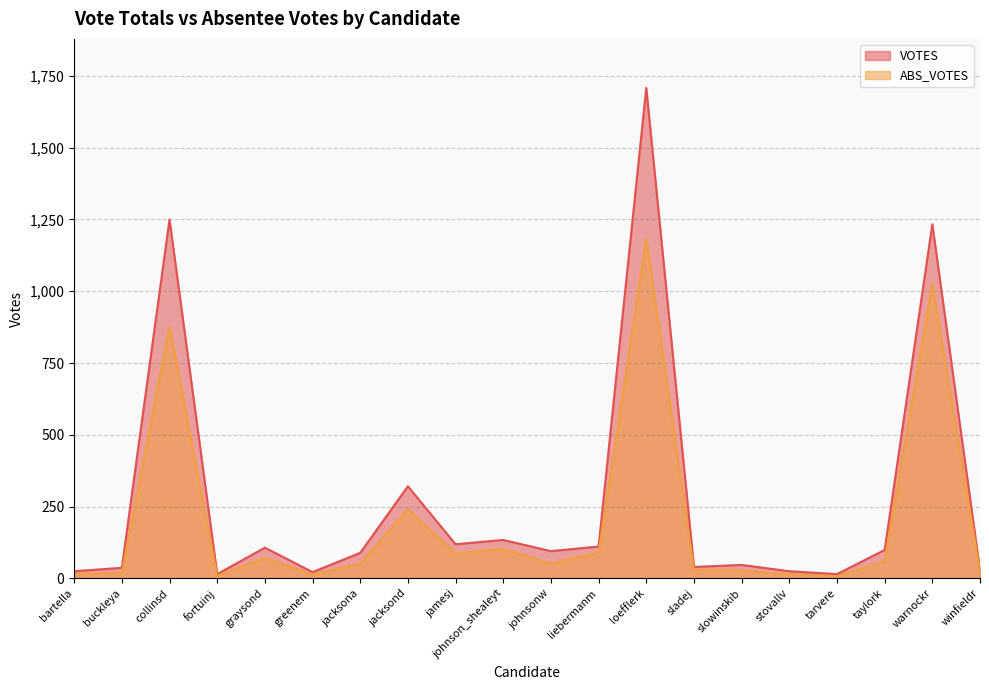

Reading right to left, extract all data points from this chart.

VOTES: winfieldr=28	warnockr=1233	taylork=99	tarvere=15	stovallv=25	slowinskib=47	sladej=40	loefflerk=1708	liebermanm=111	johnsonw=95	johnson_shealeyt=134	jamesj=119	jacksond=321	jacksona=89	greenem=22	graysond=107	fortuinj=15	collinsd=1250	buckleya=37	bartella=25
ABS_VOTES: winfieldr=22	warnockr=1027	taylork=60	tarvere=8	stovallv=14	slowinskib=28	sladej=30	loefflerk=1185	liebermanm=90	johnsonw=52	johnson_shealeyt=102	jamesj=88	jacksond=241	jacksona=52	greenem=14	graysond=72	fortuinj=9	collinsd=878	buckleya=19	bartella=17